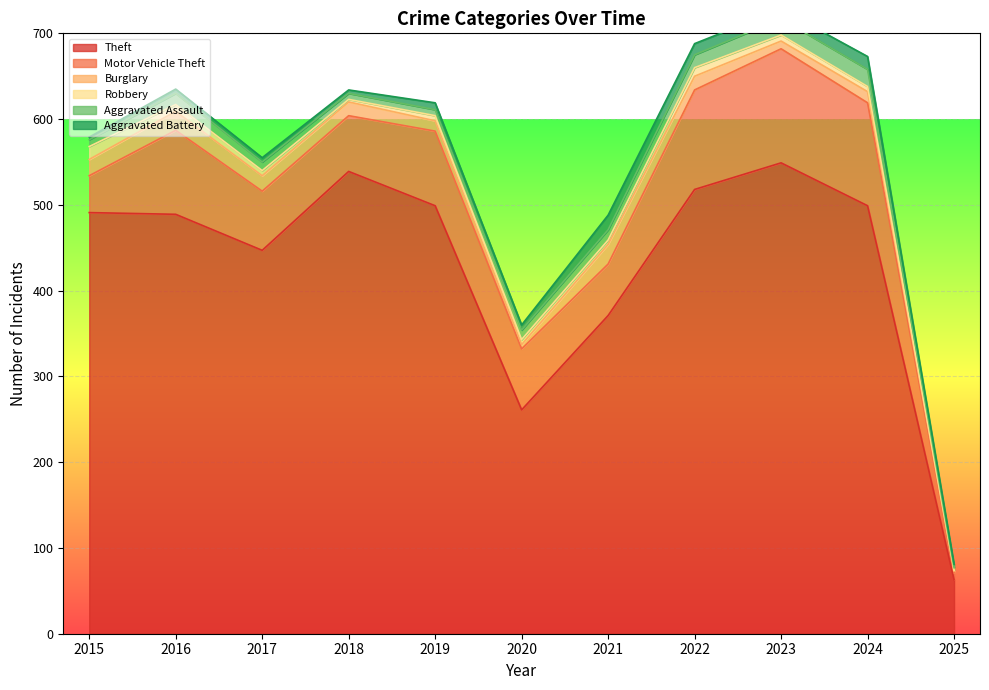

What is the total value across all series at 2020?

360